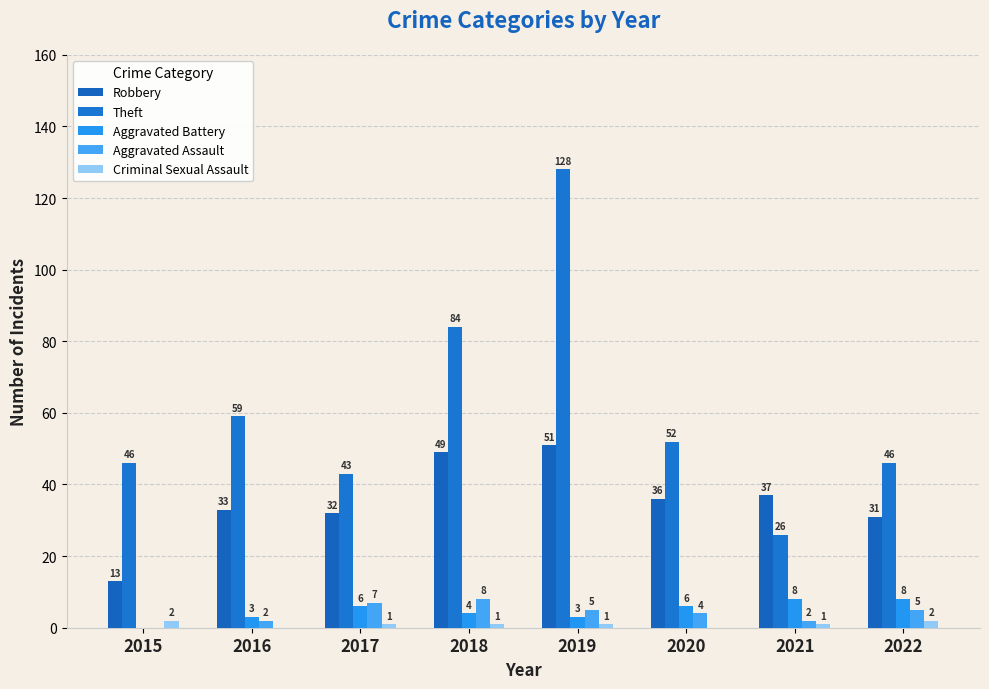

Which series has the widest spread of values?

Theft